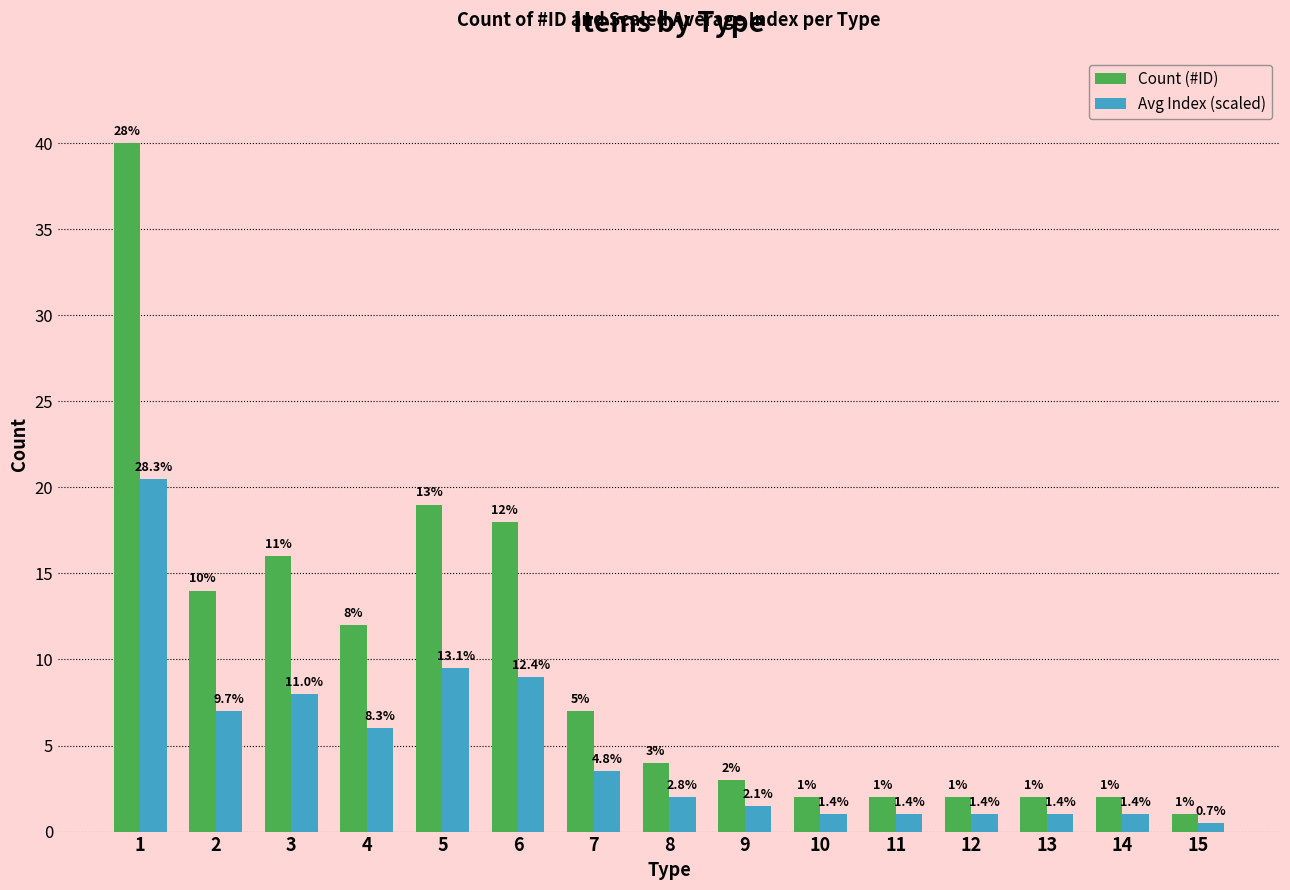

List the series in order of their peak value, lowest first.

Avg Index (scaled), Count (#ID)